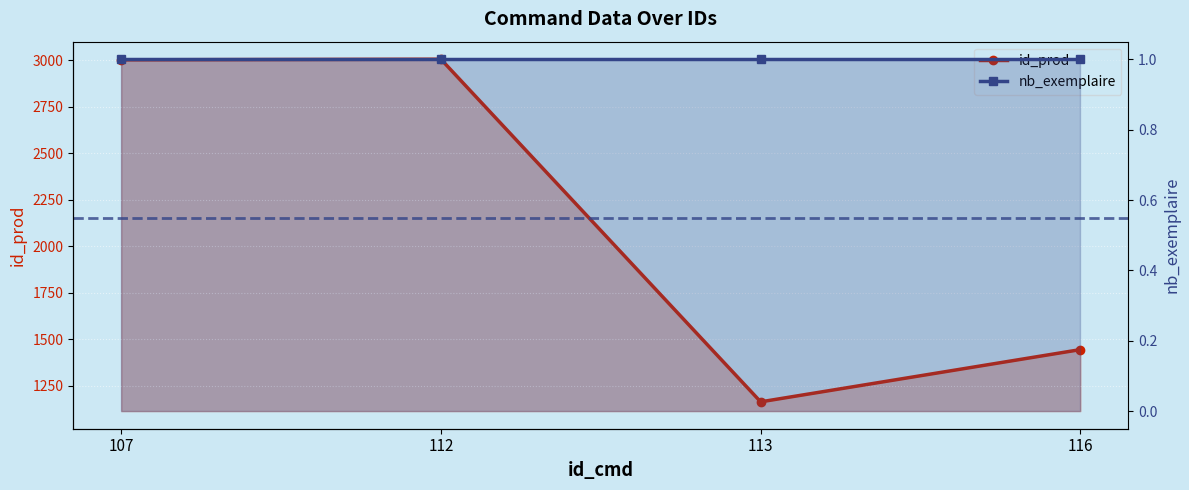

How many lines are shown in the chart?

2